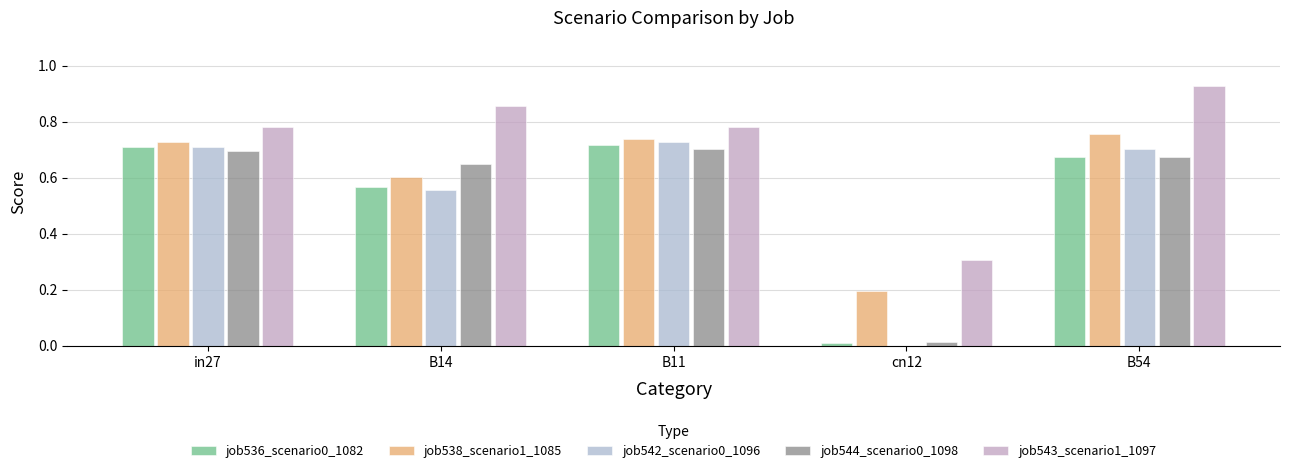

What is the sum of all job542_scenario0_1096 values?

2.7